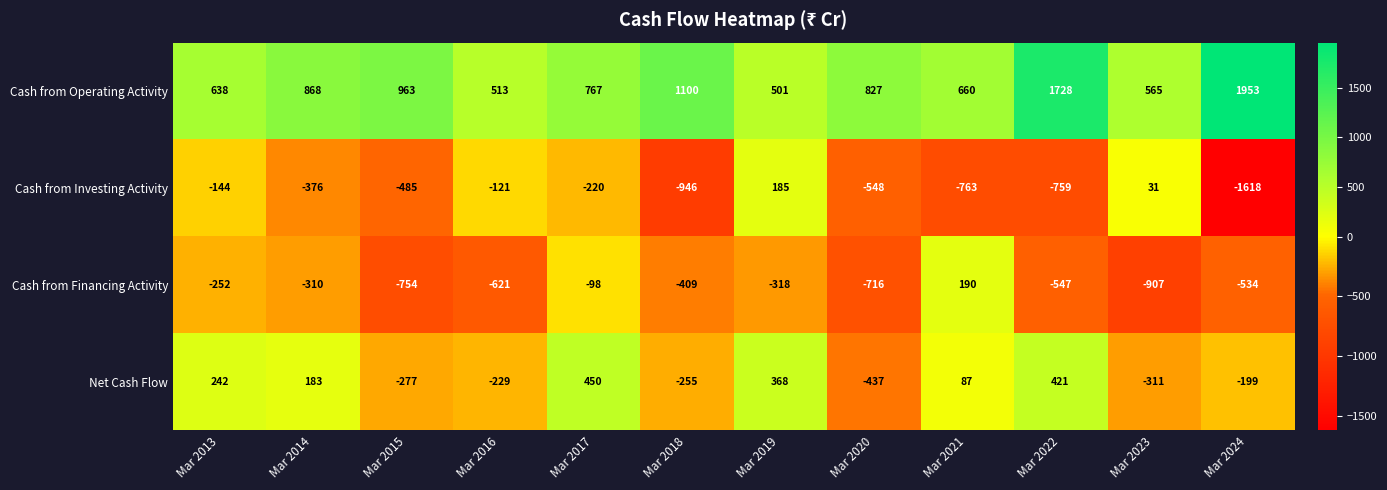

What is the sum of the Cash from Investing Activity values at Mar 2019 and Mar 2023?

216